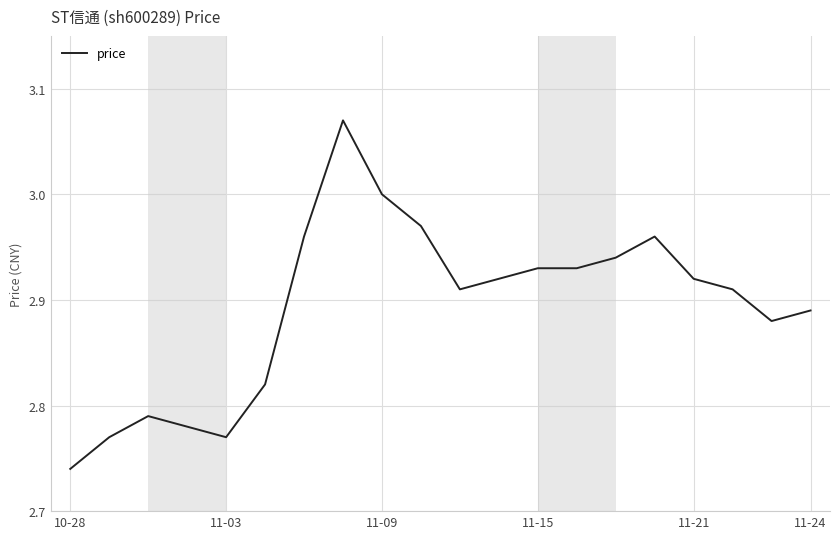

Does the chart have visible grid lines?

Yes